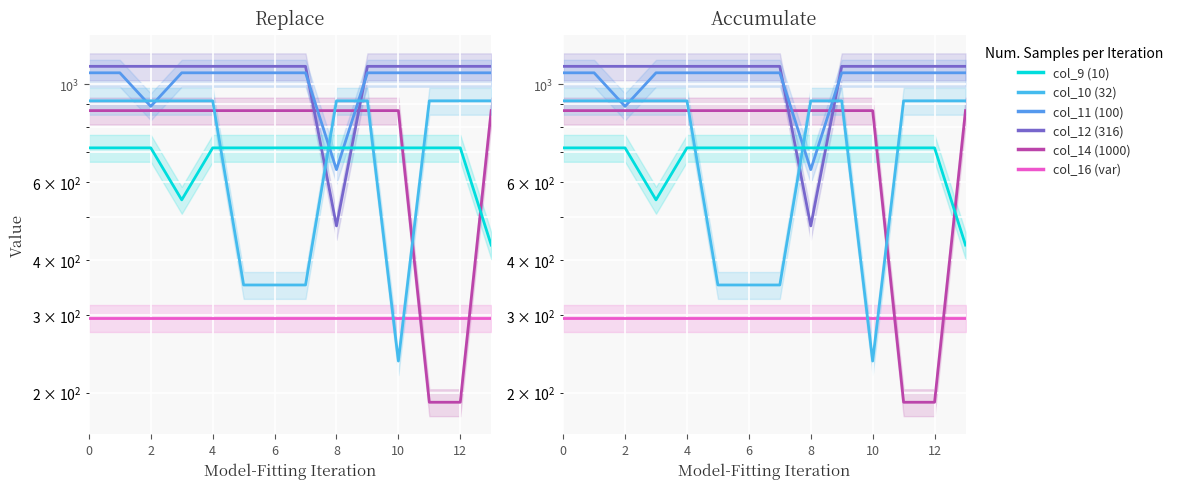

After their last crossing, which series has the higher values: col_12 or col_9?

col_12